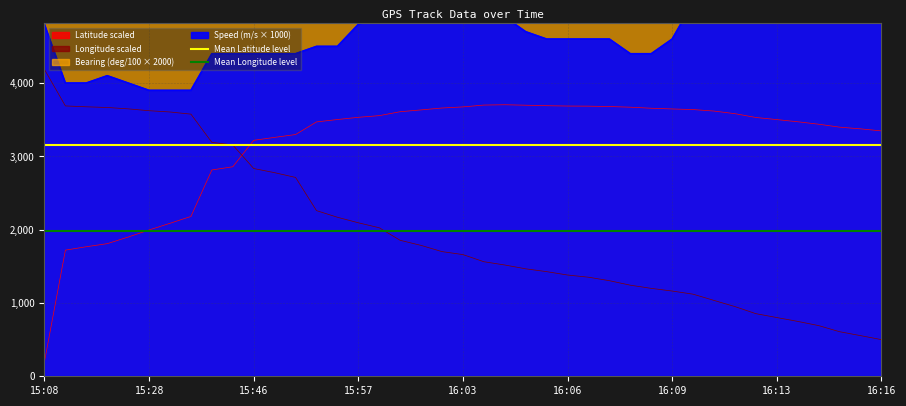

At which label is Mean Latitude level closest to 3157?

15:08